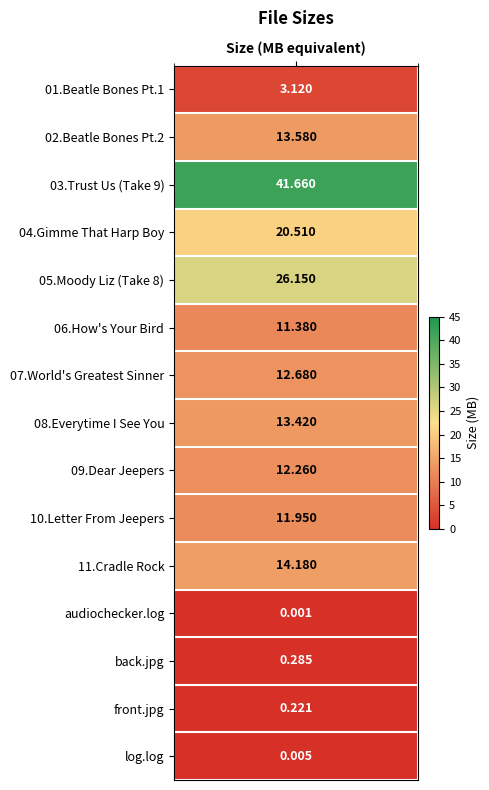

Rank the categories by value from highest to lowest.

03.Trust Us (Take 9).flac, 05.Moody Liz (Take 8).flac, 04.Gimme That Harp Boy.flac, 11.Cradle Rock.flac, 02.Beatle Bones & Smokin' Stones (Pt. 2), 08.Everytime I See You.flac, 07.The World's Greatest Sinner.flac, 09.Dear Jeepers.flac, 10.Letter From Jeepers.flac, 06.How's Your Bird.flac, 01.Beatle Bones & Smokin' Stones (Pt. 1), back.jpg (K), front.jpg (K), log.log (K), audiochecker.log (B)